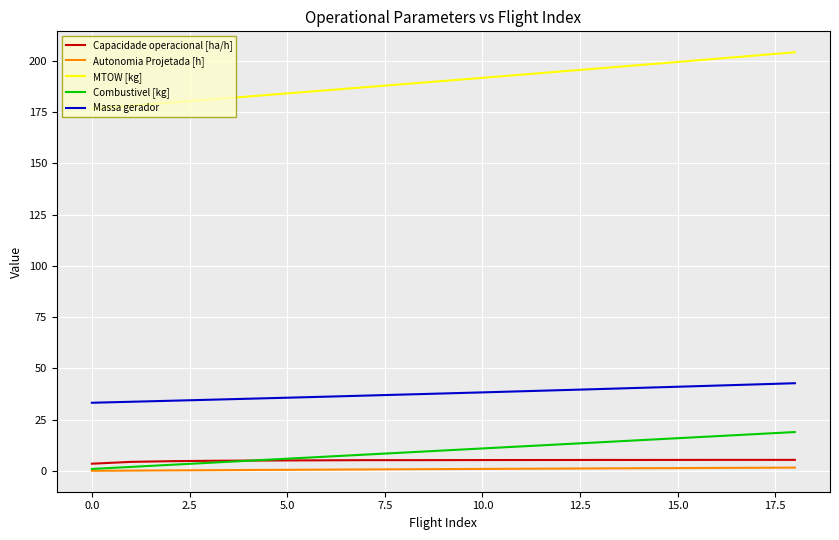

What is the greatest value displayed?

204.3